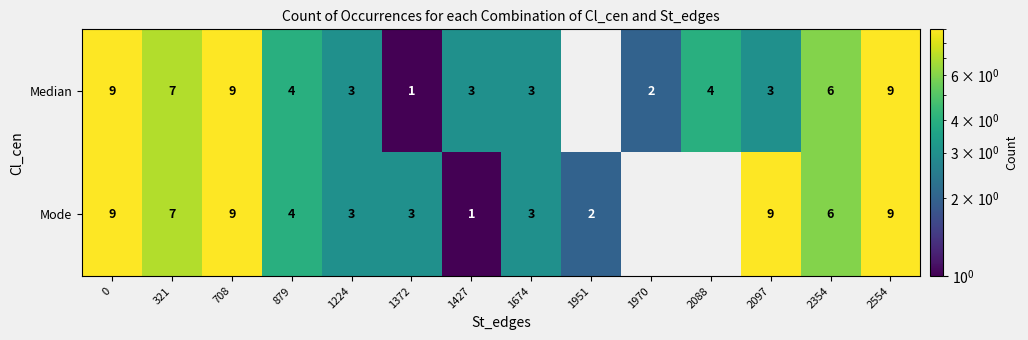

The Mode series shows 2 at 1951. True or false?

True